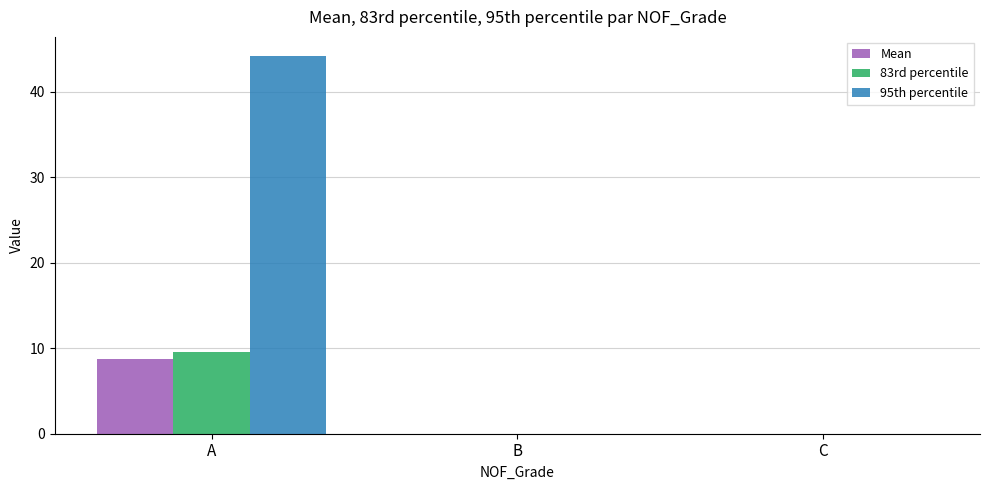

What is the sum of the 95th percentile values at C and A?

44.2